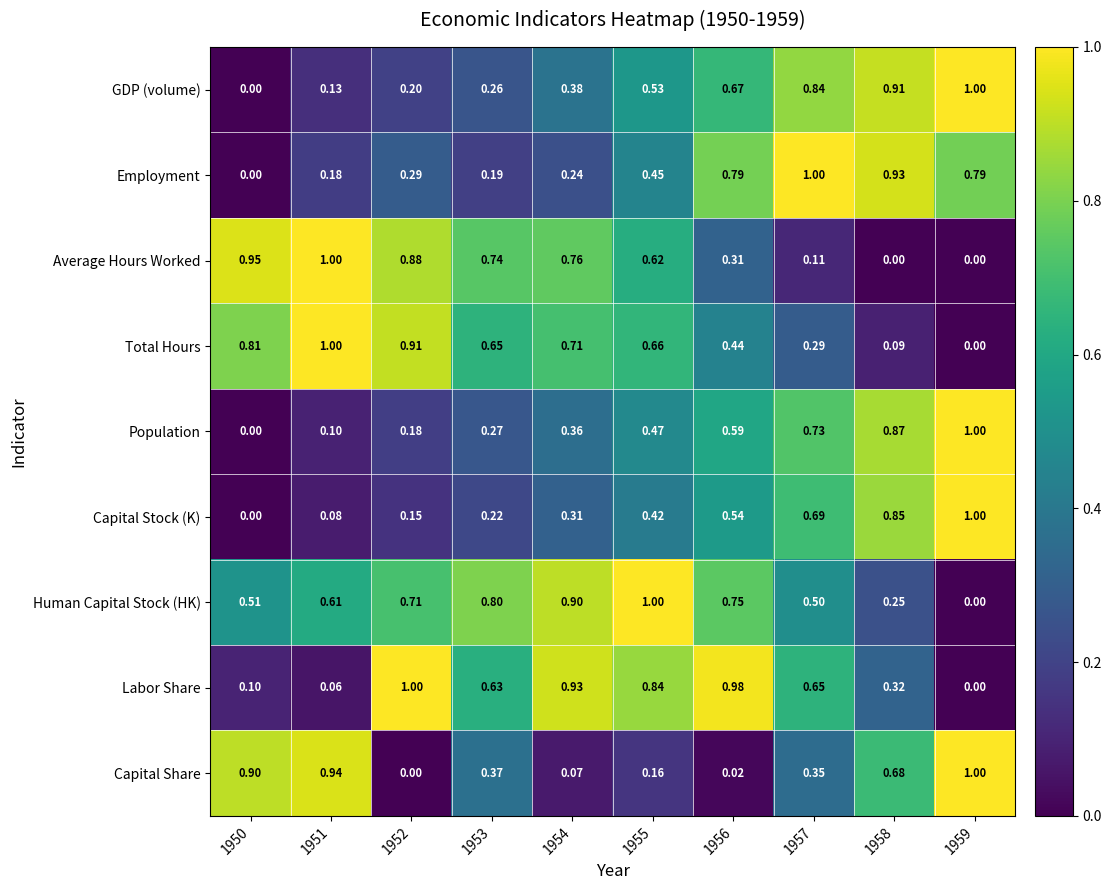

Between 1950 and 1958, which series saw the biggest shift?

Average Hours Worked